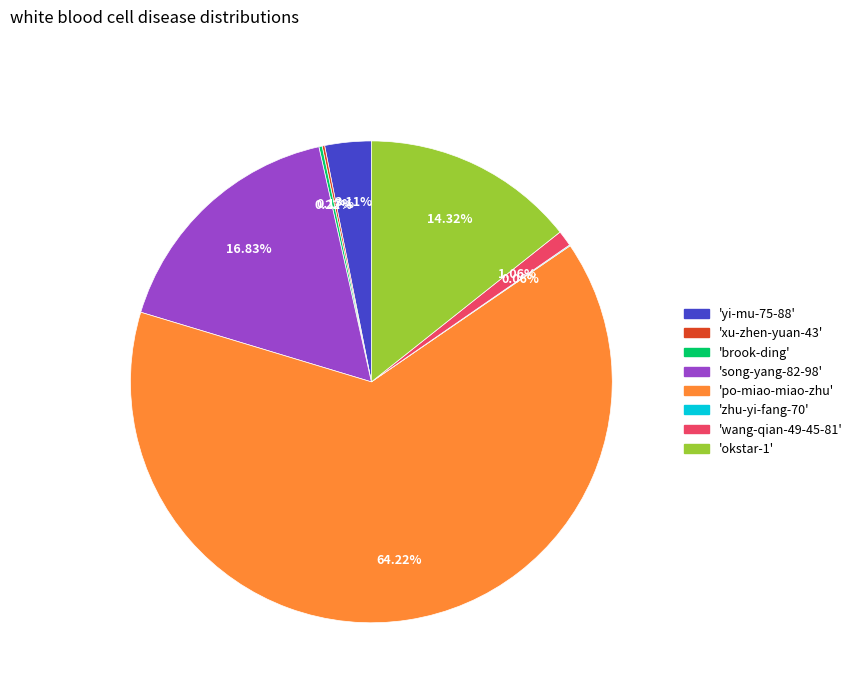

Does any single category account for the majority?

Yes